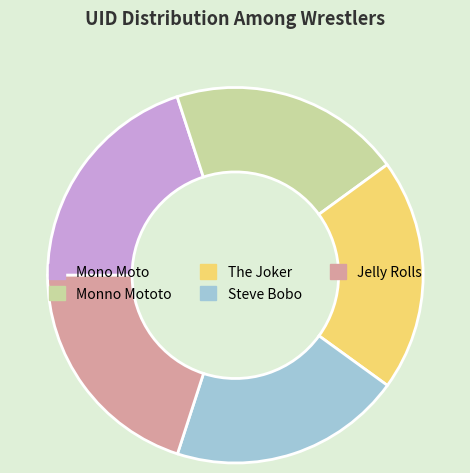

What is the ratio of the value at Mono Moto to the value at Steve Bobo?

1.0